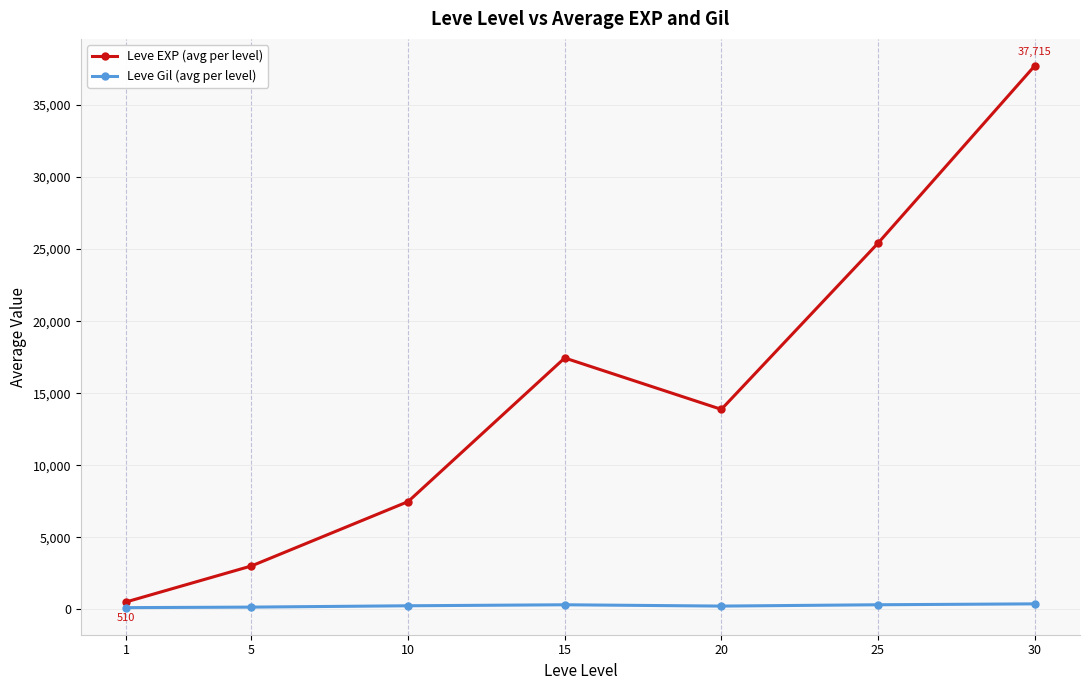

How many data points does each series have?

7